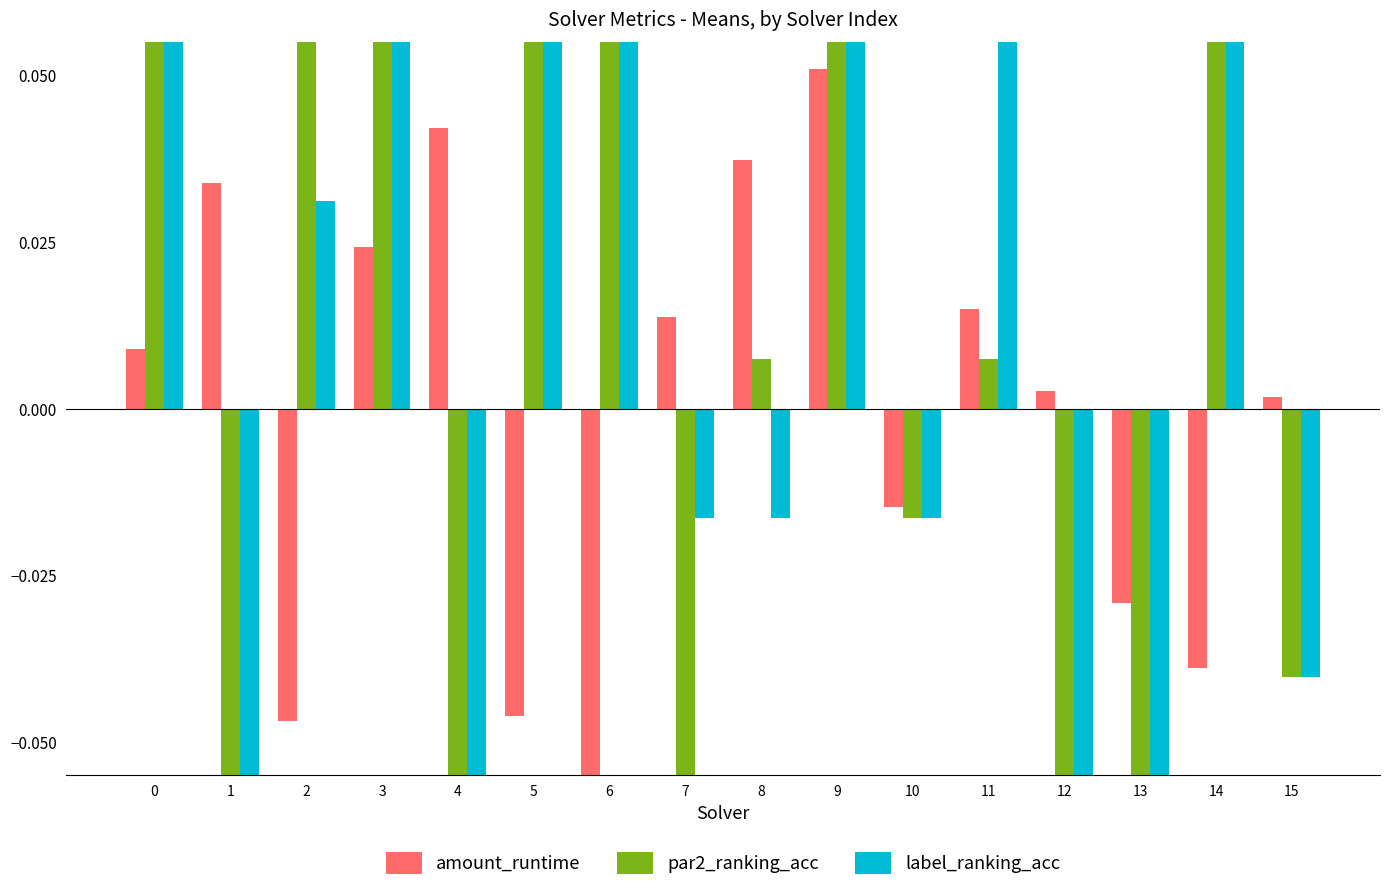

How many values in label_ranking_acc are above zero?

8